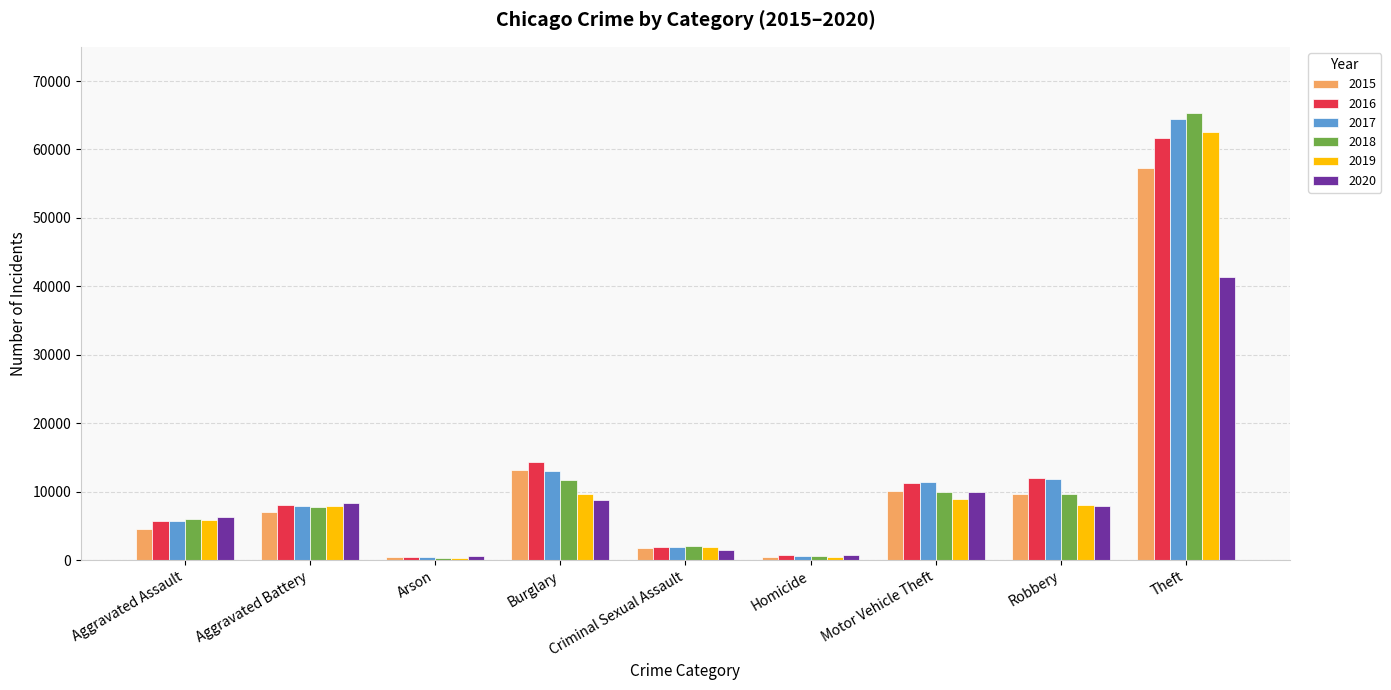

How many values in the 2018 series are below 7735?

4